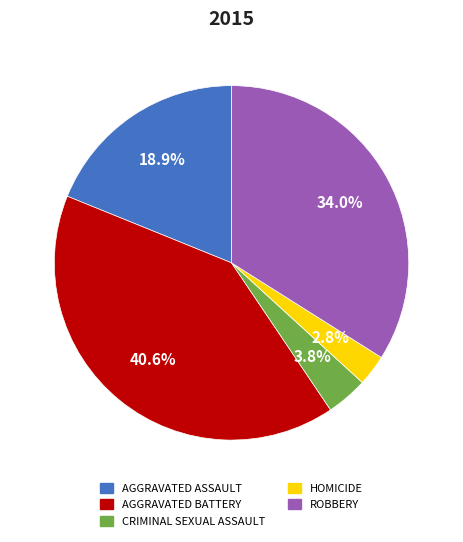

Does any single category account for the majority?

No